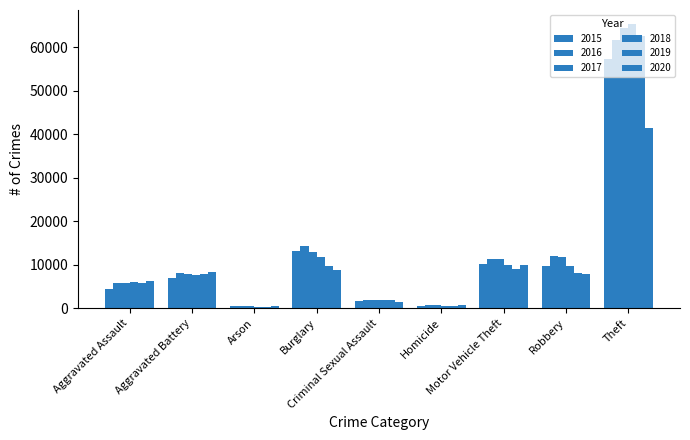

Reading left to right, extract all data points from this chart.

2015: 4480	7018	448	13184	1676	496	10068	9638	57350
2016: 5712	8085	515	14289	1824	786	11286	11960	61620
2017: 5793	7845	444	13001	1951	672	11380	11880	64382
2018: 6001	7734	373	11746	1990	589	9985	9680	65286
2019: 5841	7857	376	9639	1886	498	8977	7994	62491
2020: 6263	8319	588	8757	1461	787	9958	7855	41319